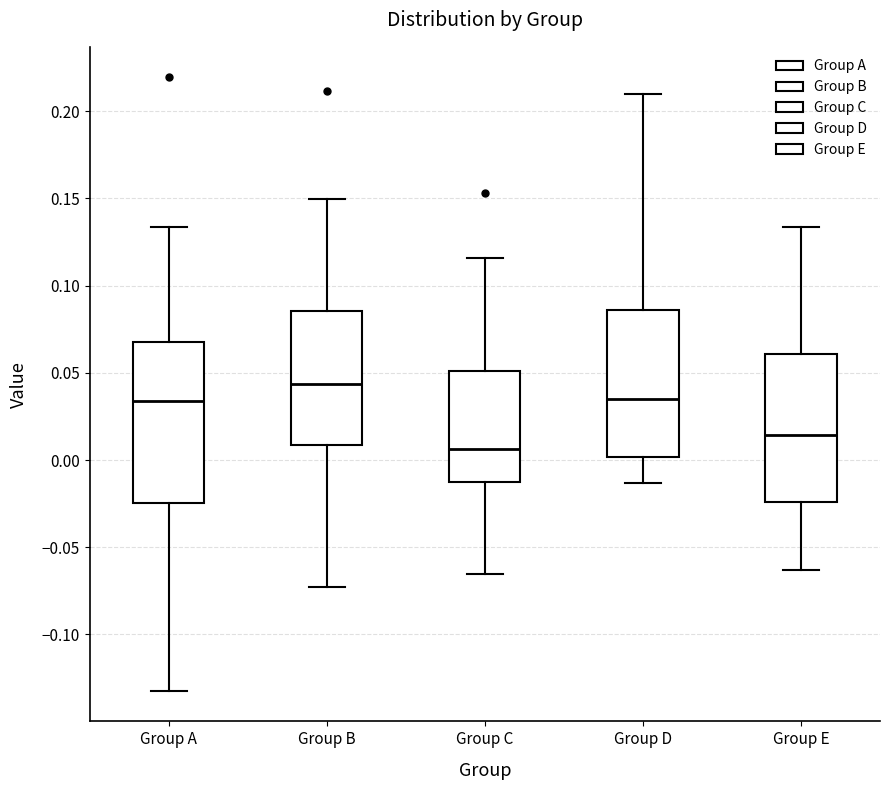

Which box has the highest median line?

Group B